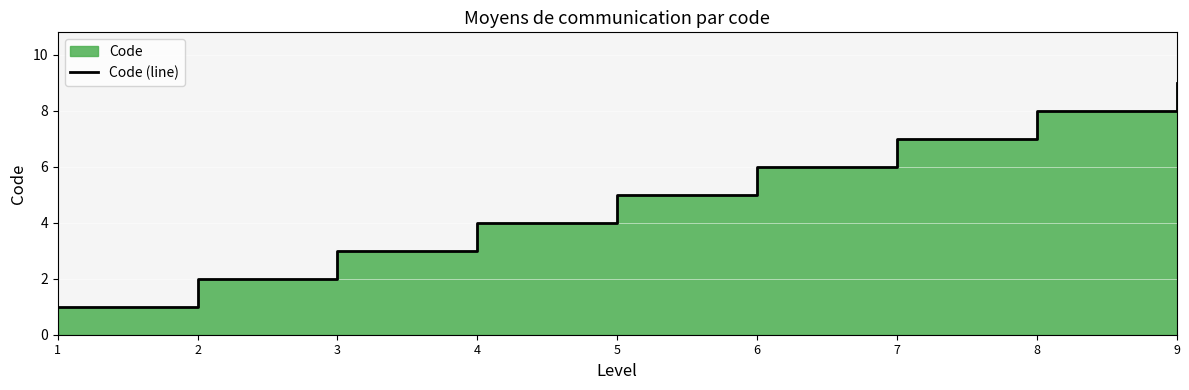

The chart shows a value of 1 at 1. True or false?

True